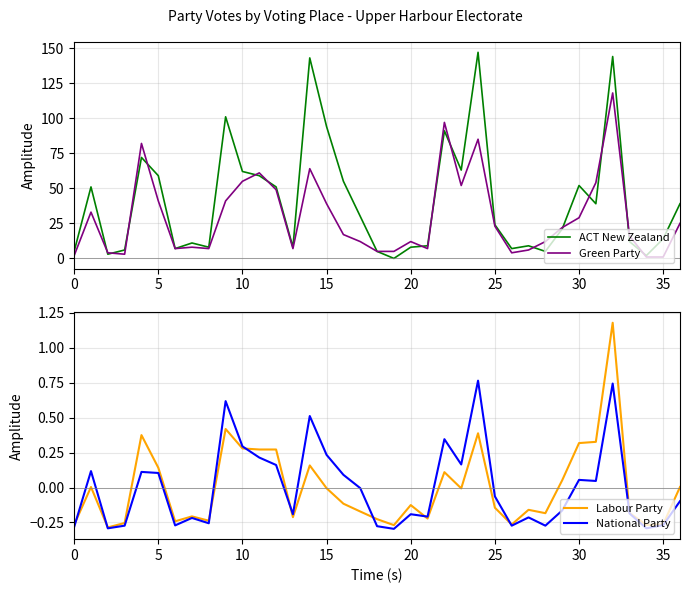

What are all the series names shown in the legend?

ACT New Zealand, Green Party, Labour Party, National Party